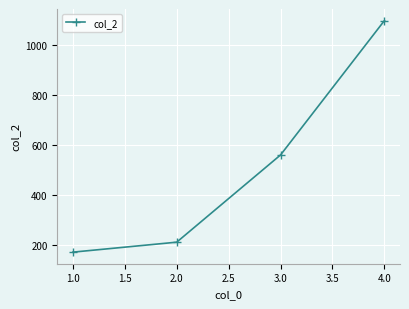

What is the label of the 4th point from the right?

1.0